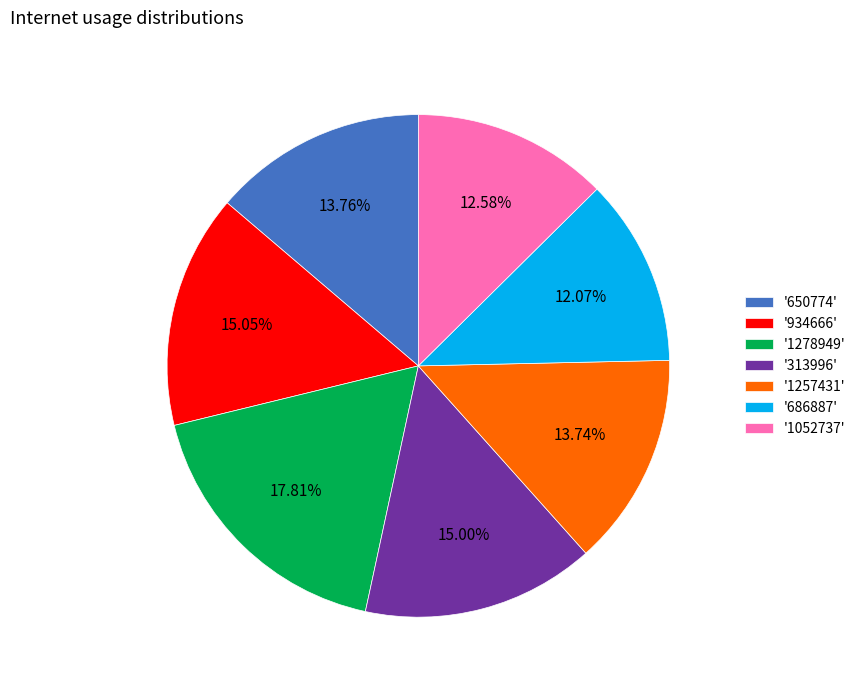

Is the sum of '1052737' and '686887' greater than half?

No